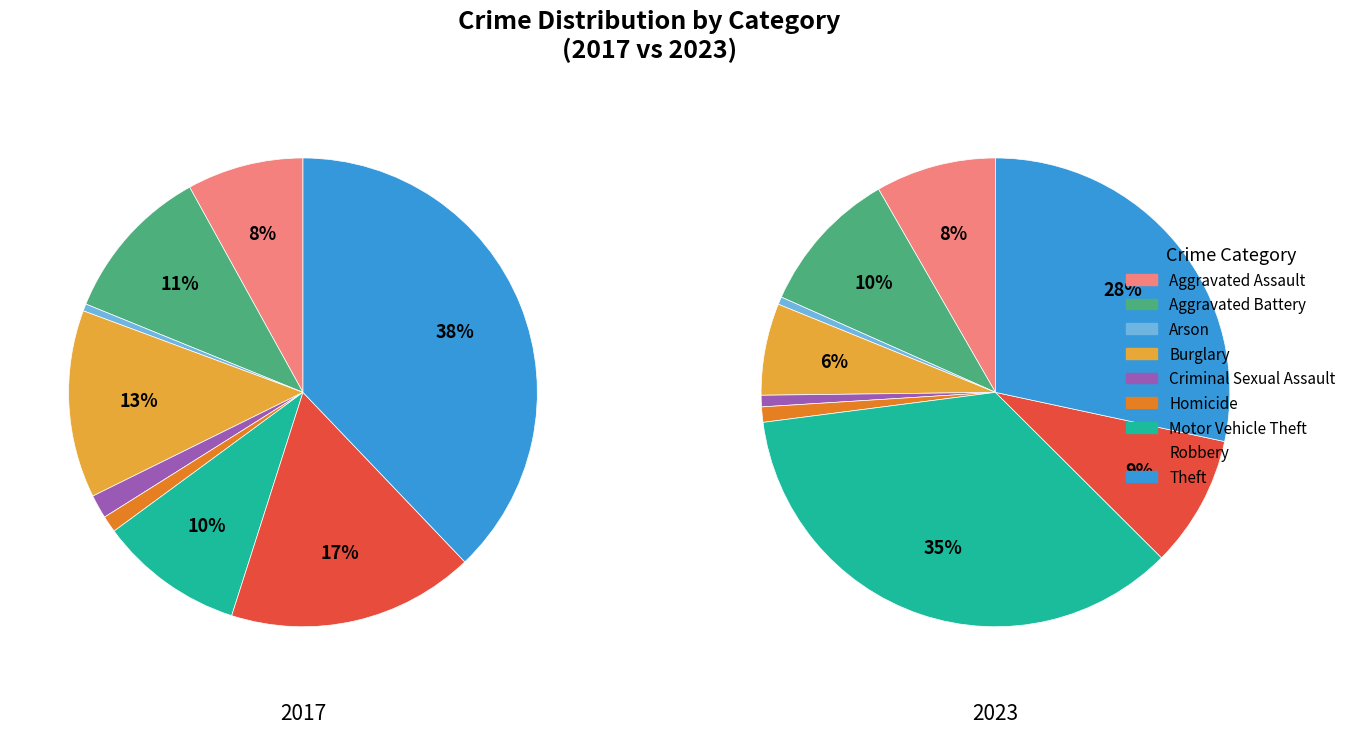

To the nearest percent, what is the combined percentage of Aggravated Assault and Homicide?

9%